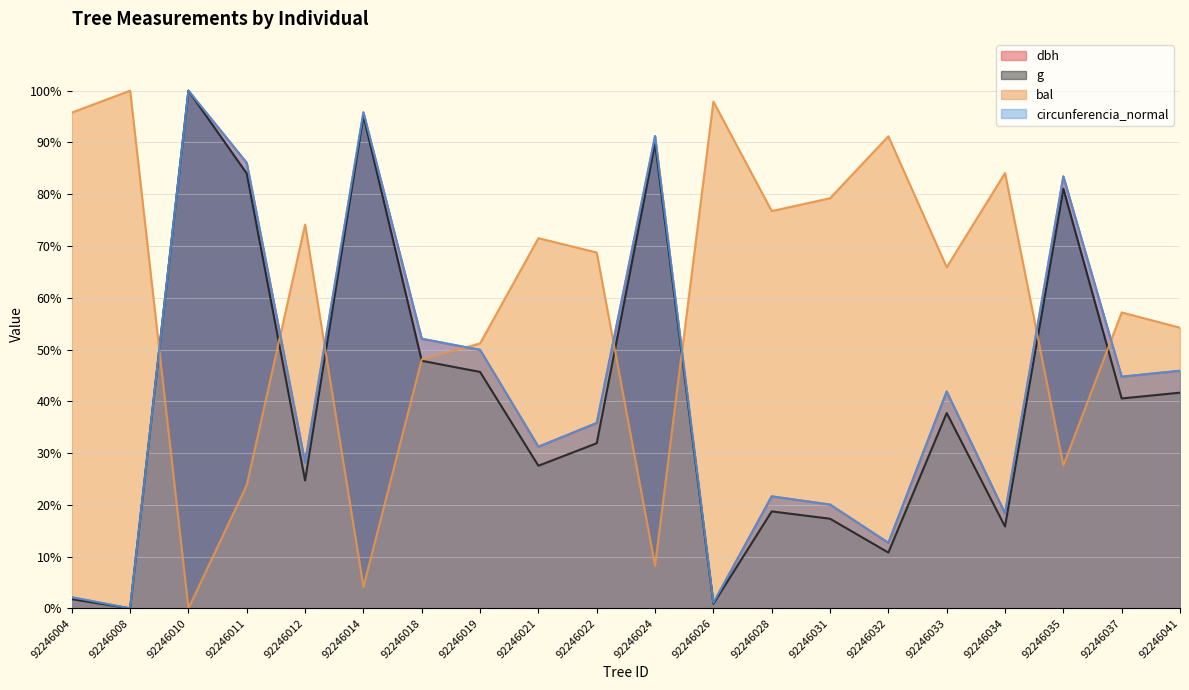

How many interior local valleys does the dbh series have?

7